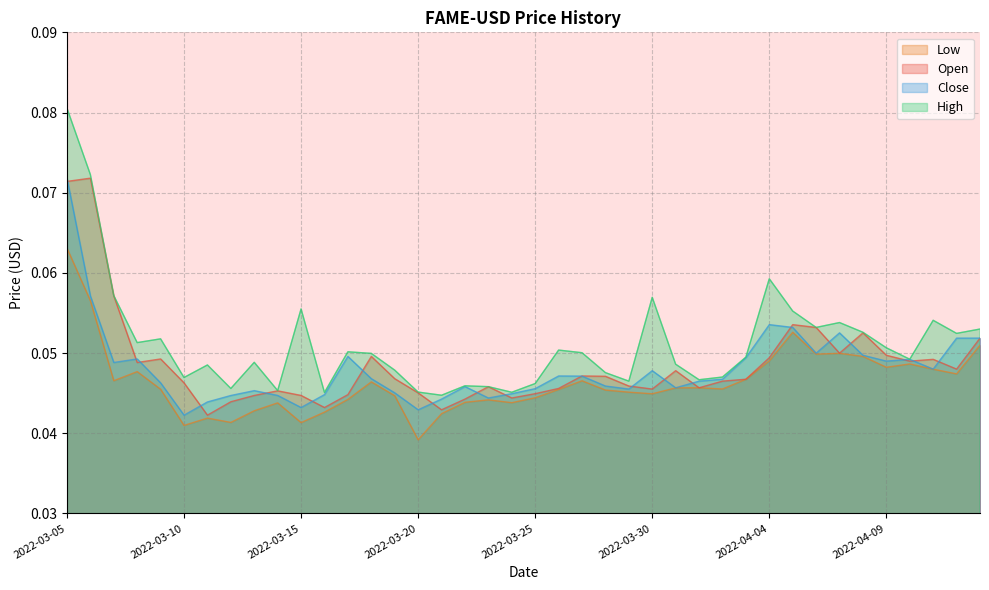

At which category is the sum across all series the highest?

2022-03-05